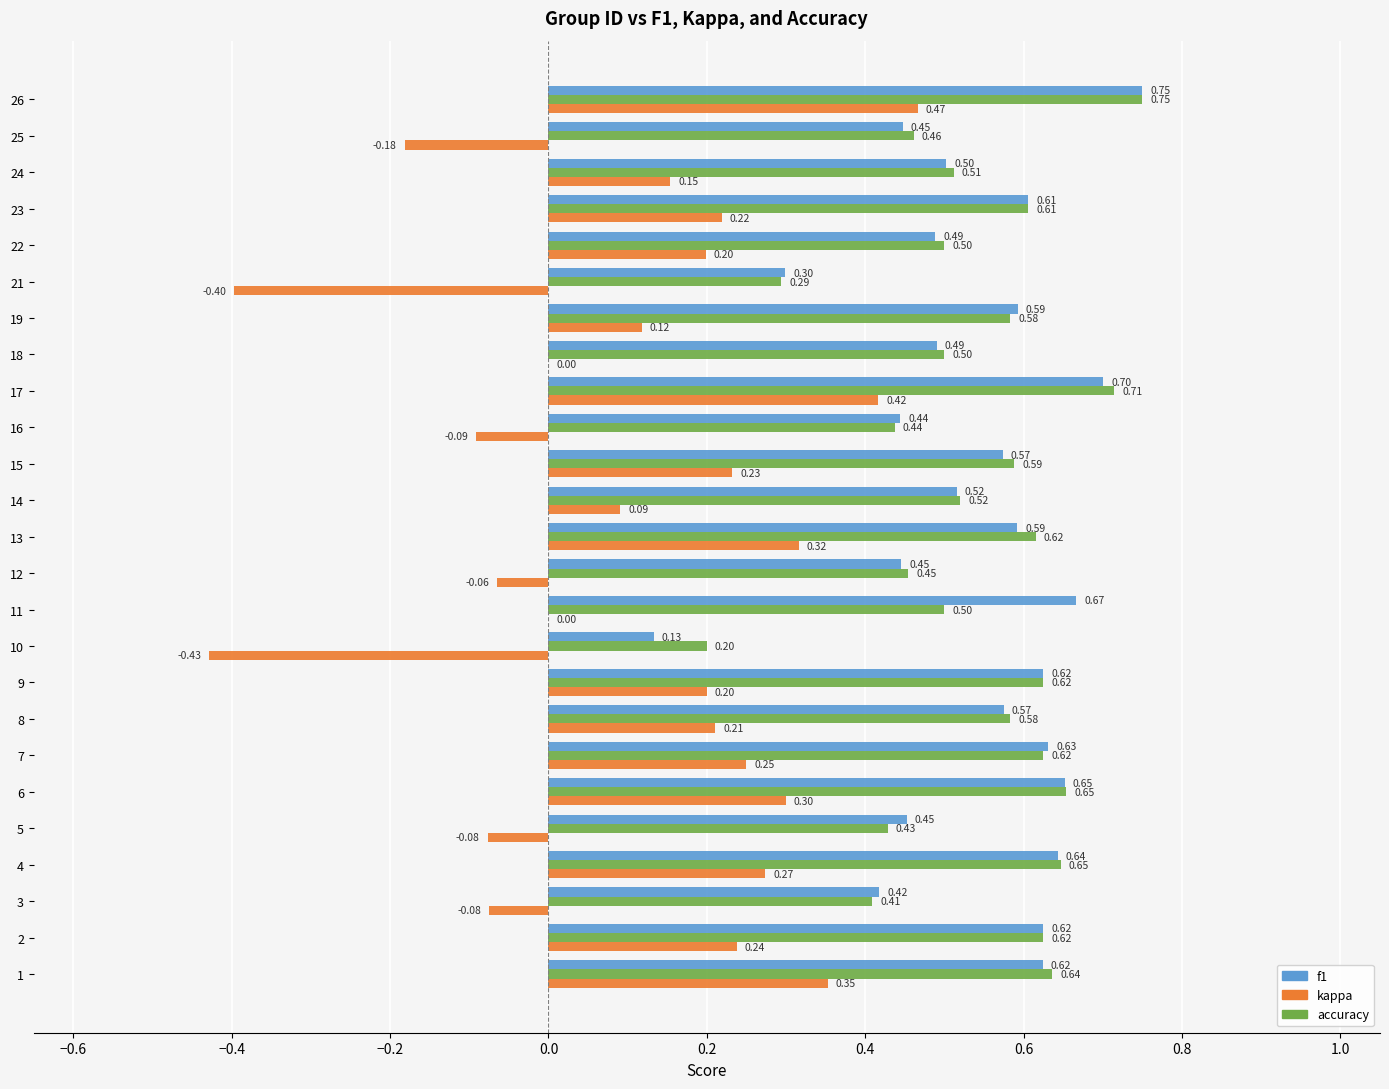

Which series changed the most between 4 and 16?

kappa